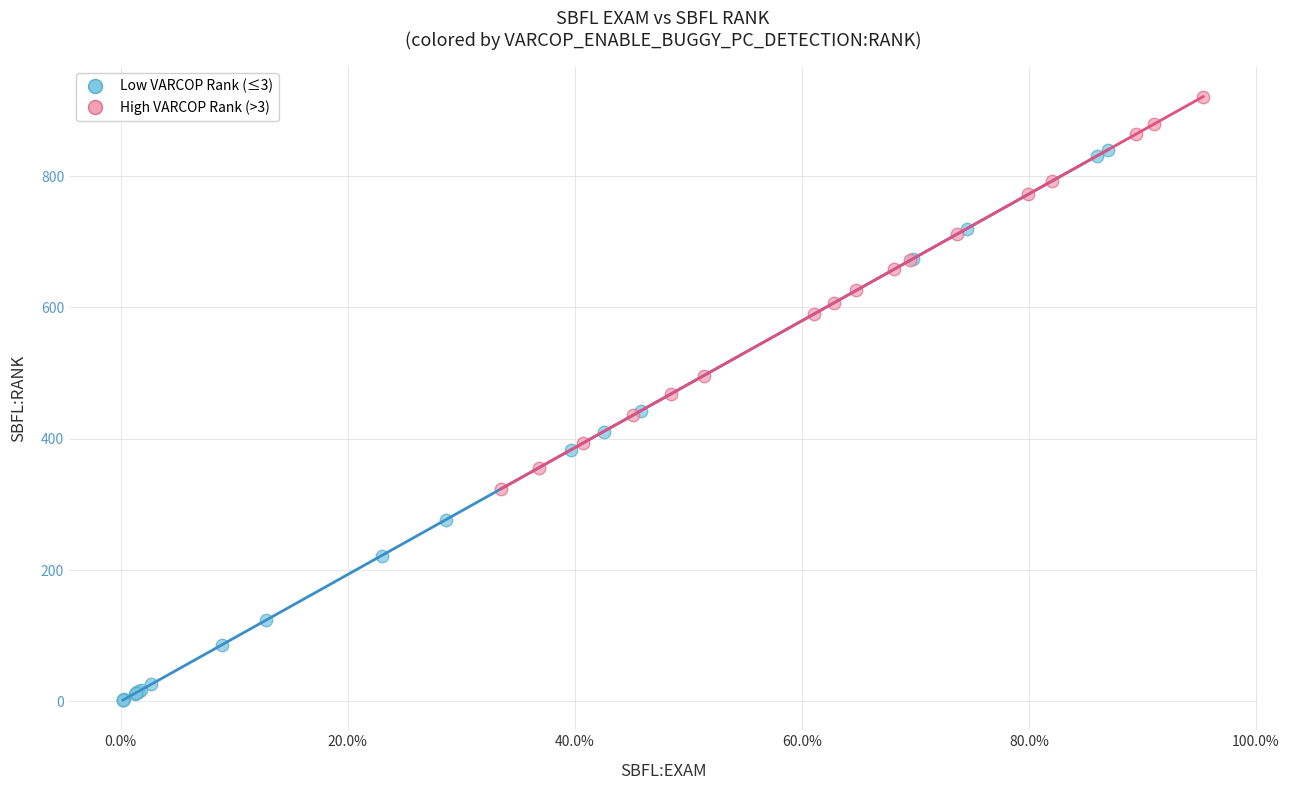

Which series has the widest spread of Y values?

Low VARCOP Rank (≤3)